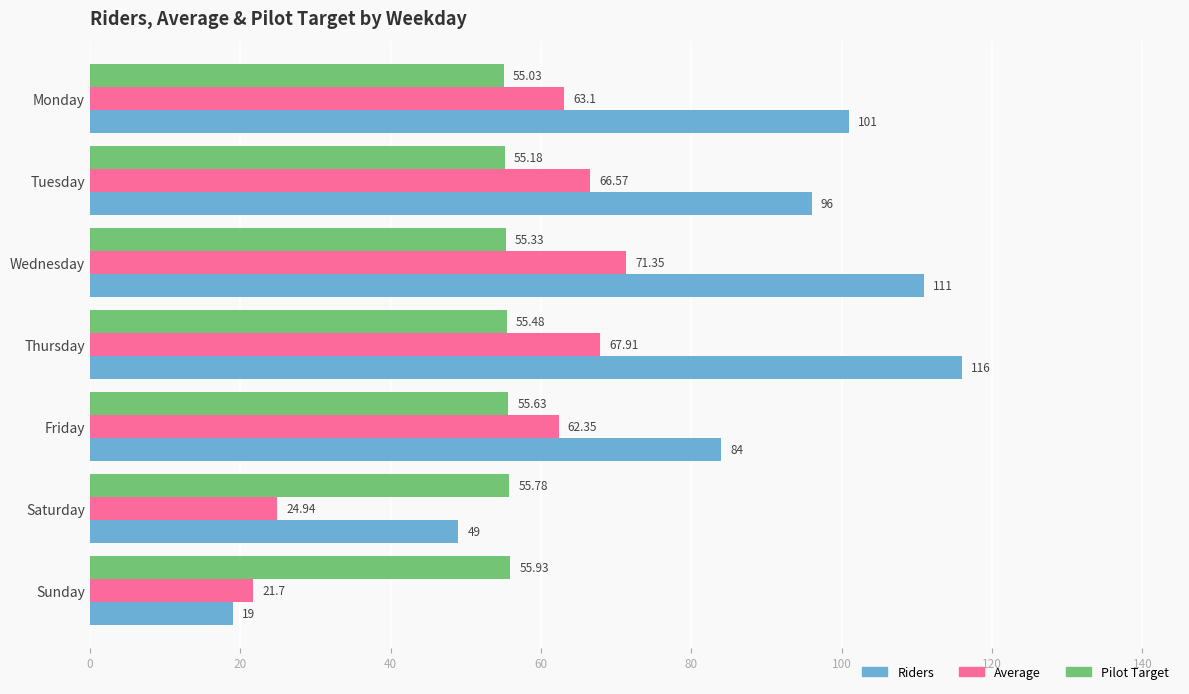

What is the smallest value displayed?

19.0